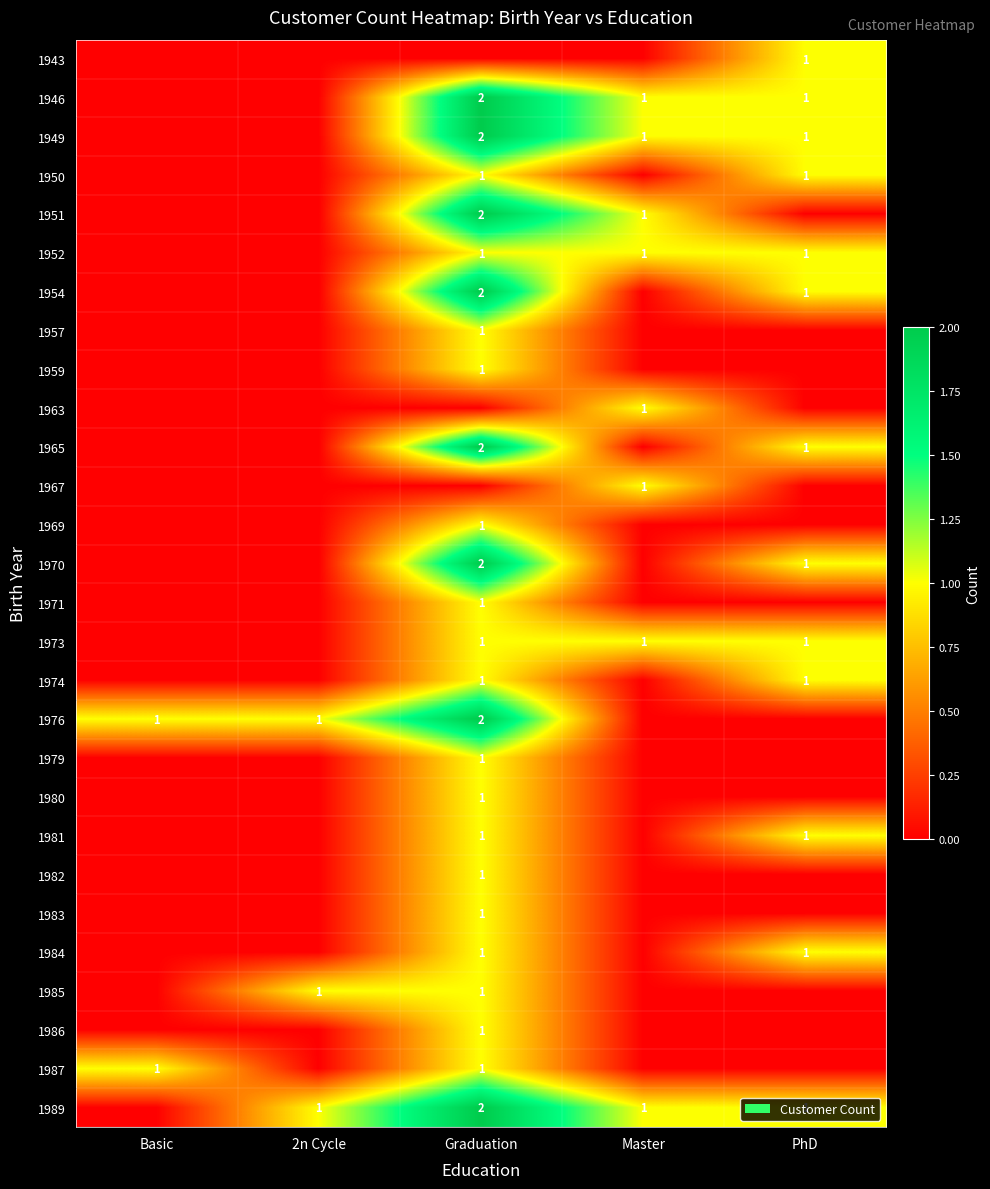

The 1984 series shows 0 at Graduation. True or false?

False